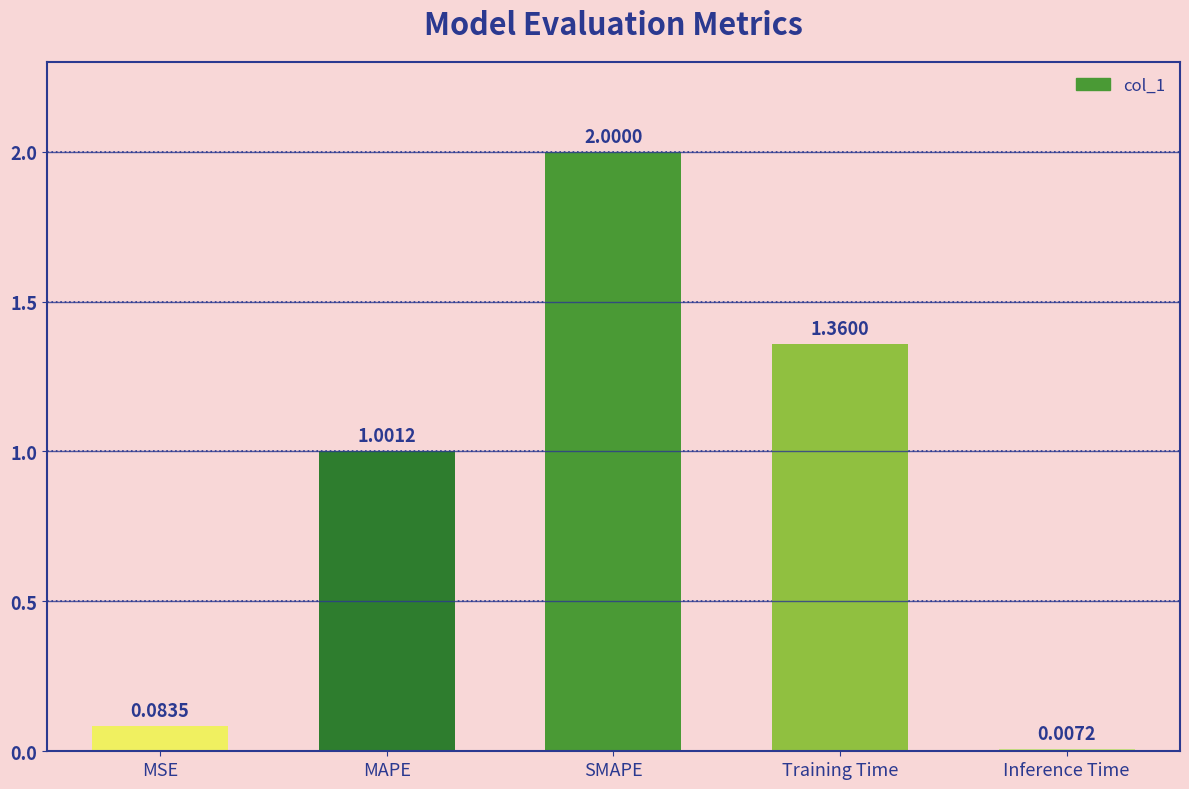

What is the approximate value at MAPE?

1.0